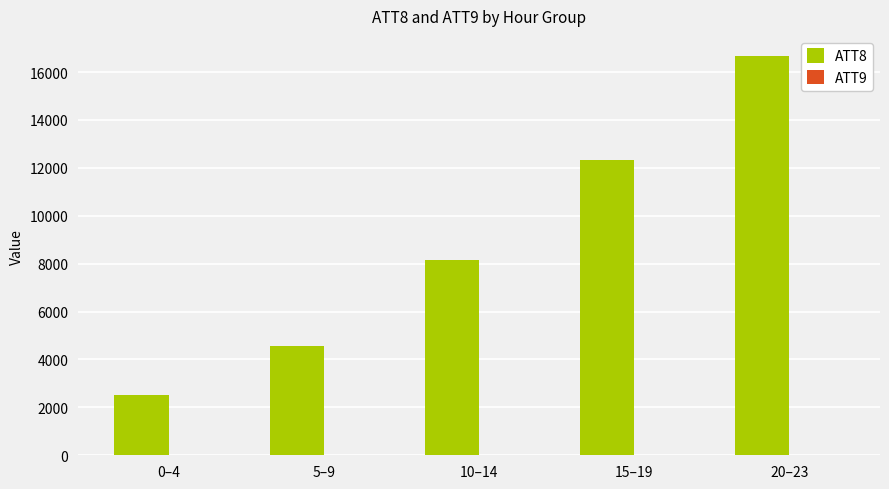

What is the sum of all ATT8 values?

44215.0